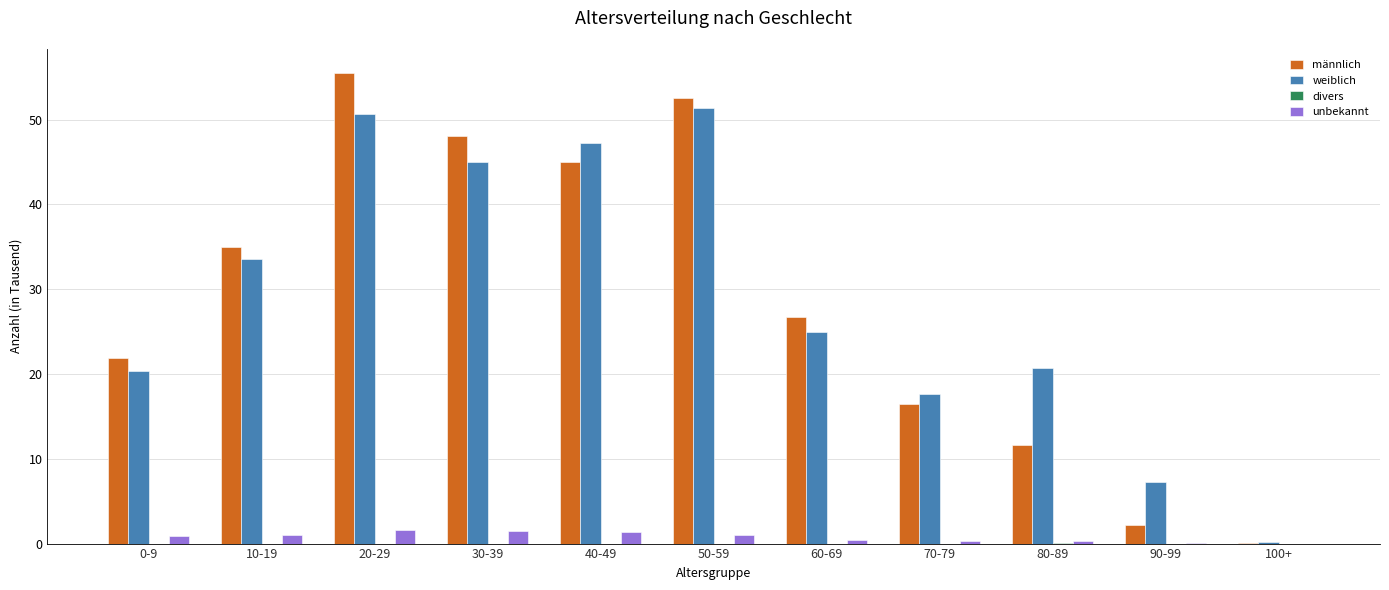

The weiblich series shows 50.6 at 20-29. True or false?

True